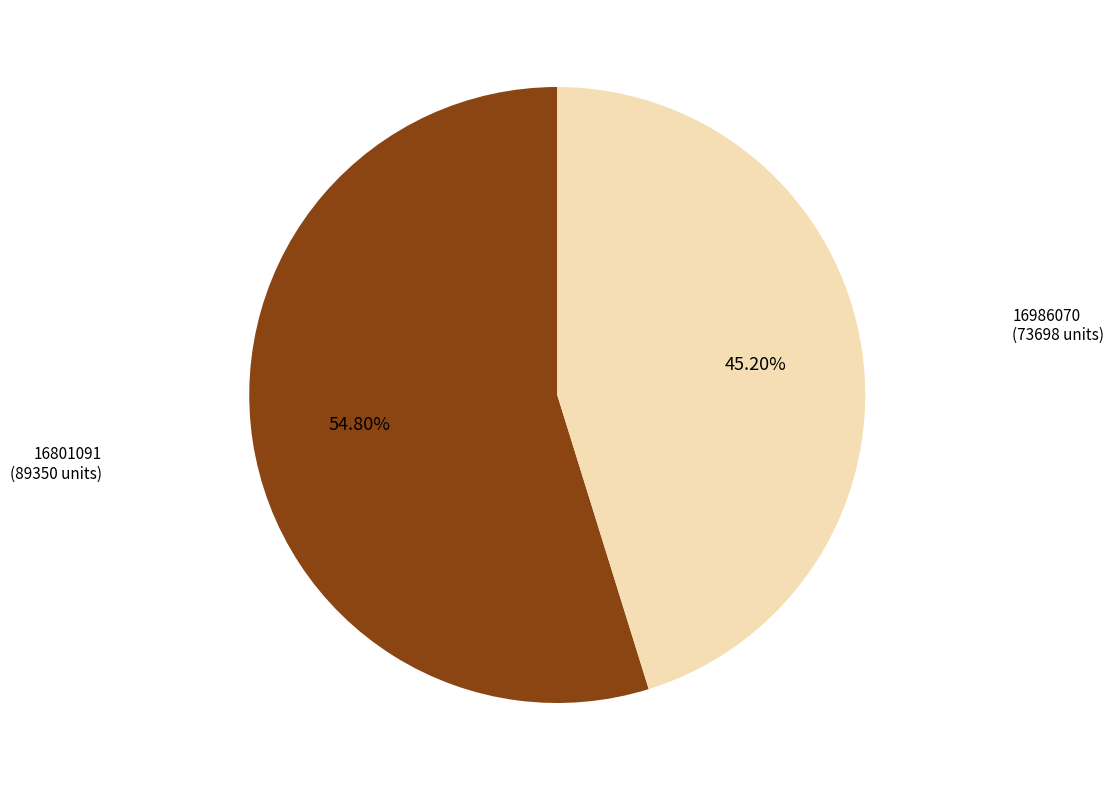

To the nearest percent, what is the combined percentage of 16986070 and 16801091?

100%